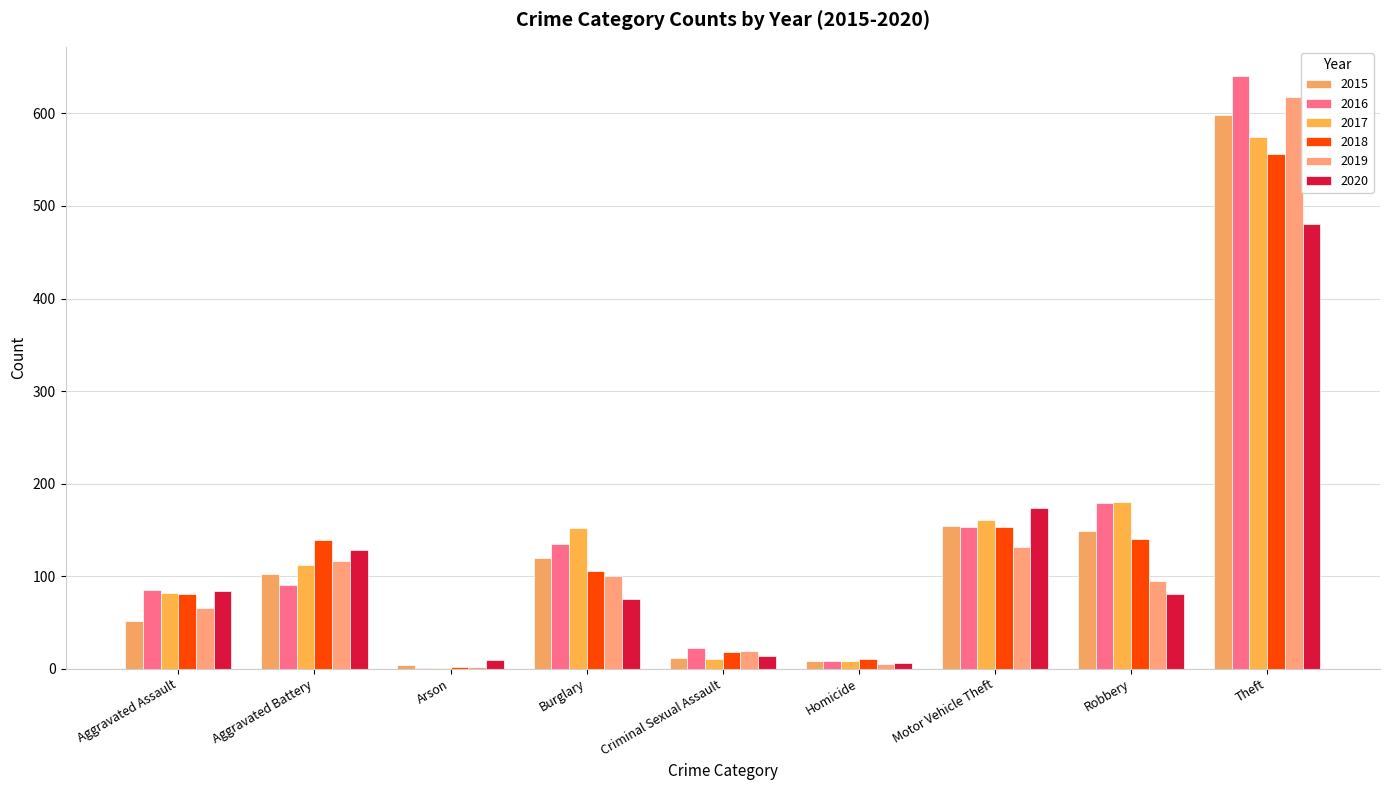

Read the 2015 value at Arson.

4